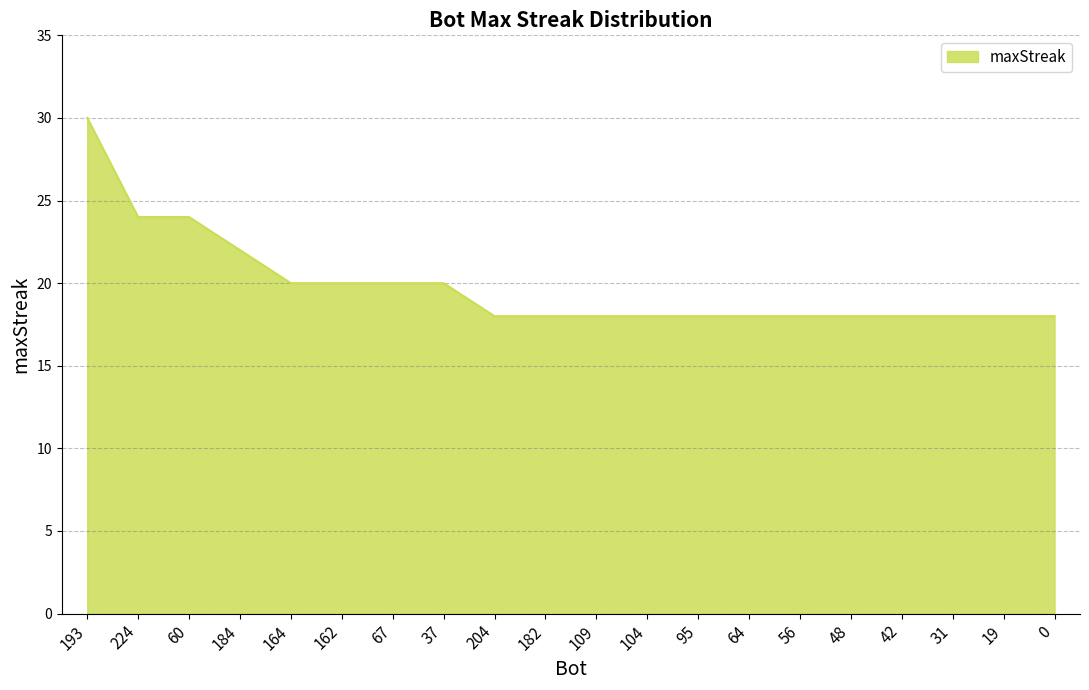

What position from the left is 19?

19